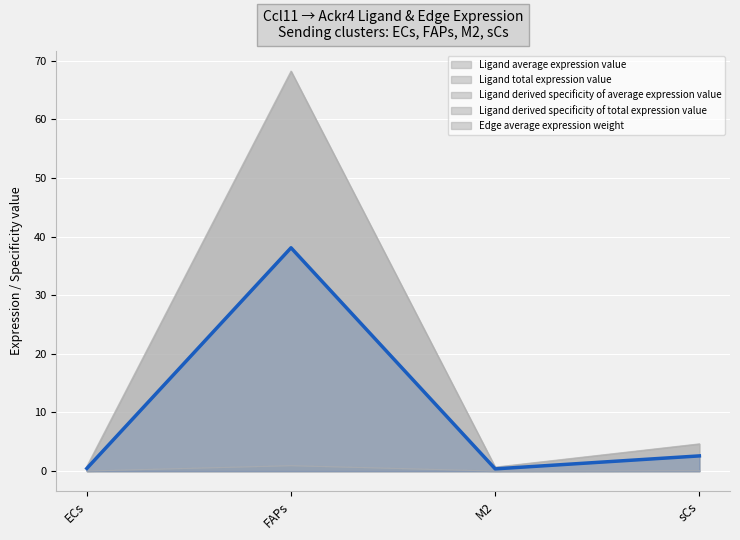

What is the change in value from ECs to M2?

-0.1